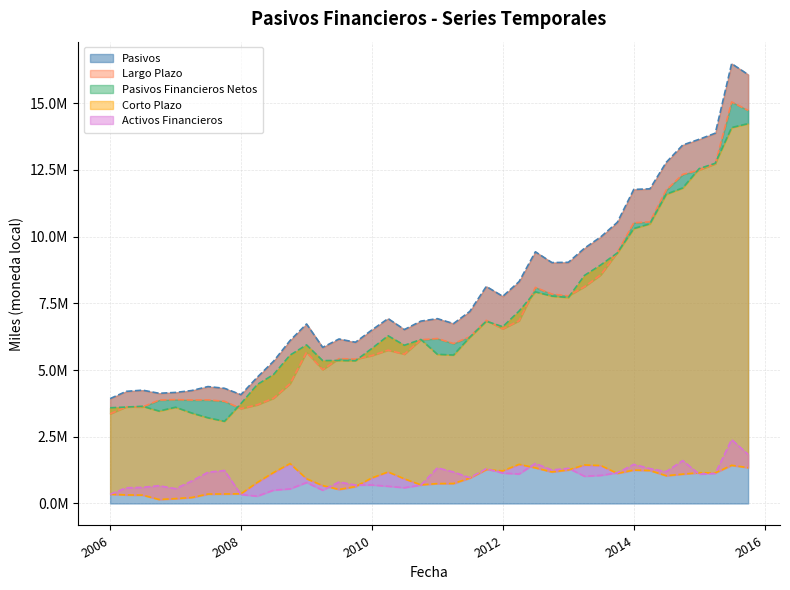

True or false: Largo Plazo has more than 2 points higher than both neighbors.

True